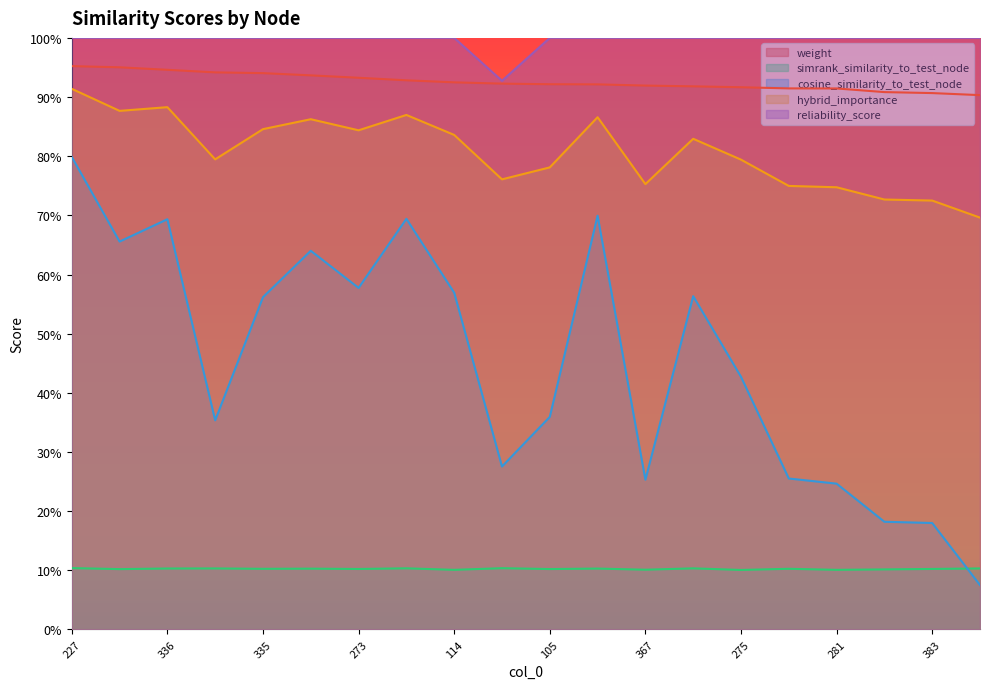

Is it true that simrank_similarity_to_test_node equals 0.1 at 42?

False